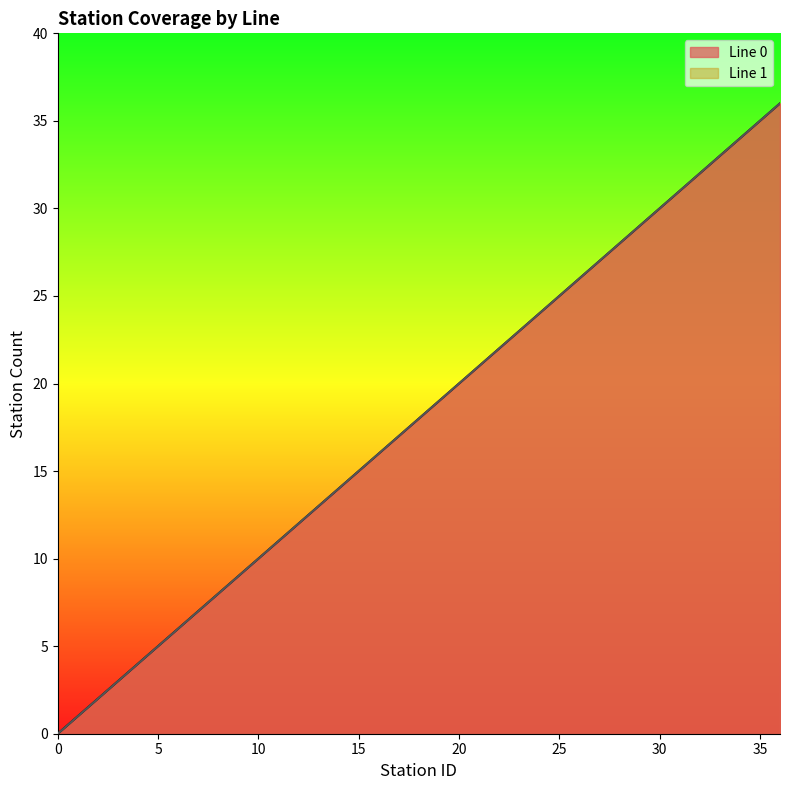

List the labels in order of Line 1 value, smallest first.

0, 1, 2, 3, 4, 5, 6, 7, 8, 9, 10, 11, 12, 13, 14, 15, 16, 17, 18, 19, 20, 21, 22, 23, 24, 25, 26, 27, 28, 29, 30, 31, 32, 33, 34, 35, 36